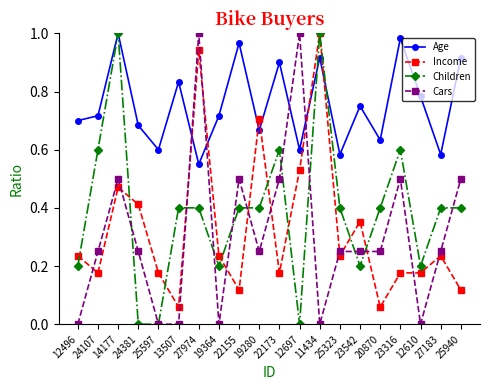

The value of Income at 22173 is 0.2. True or false?

True